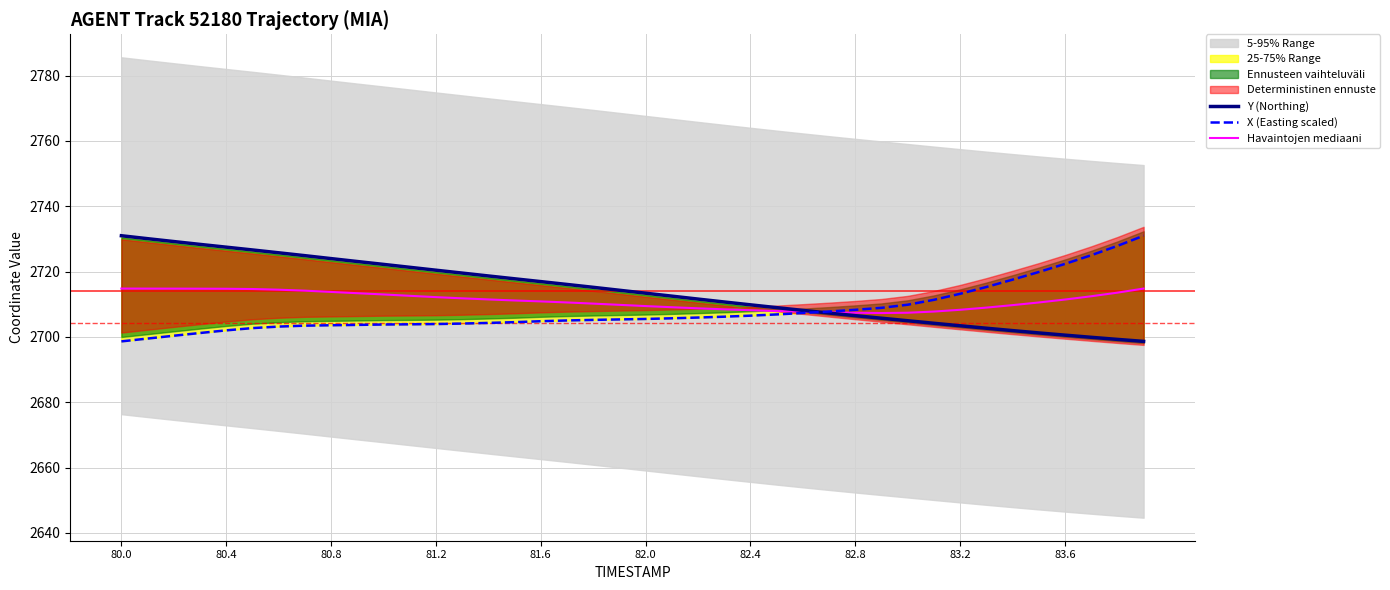

Rank the series by their maximum value, from lowest to highest.

Havaintojen mediaani, Y (Northing), X (Easting scaled)